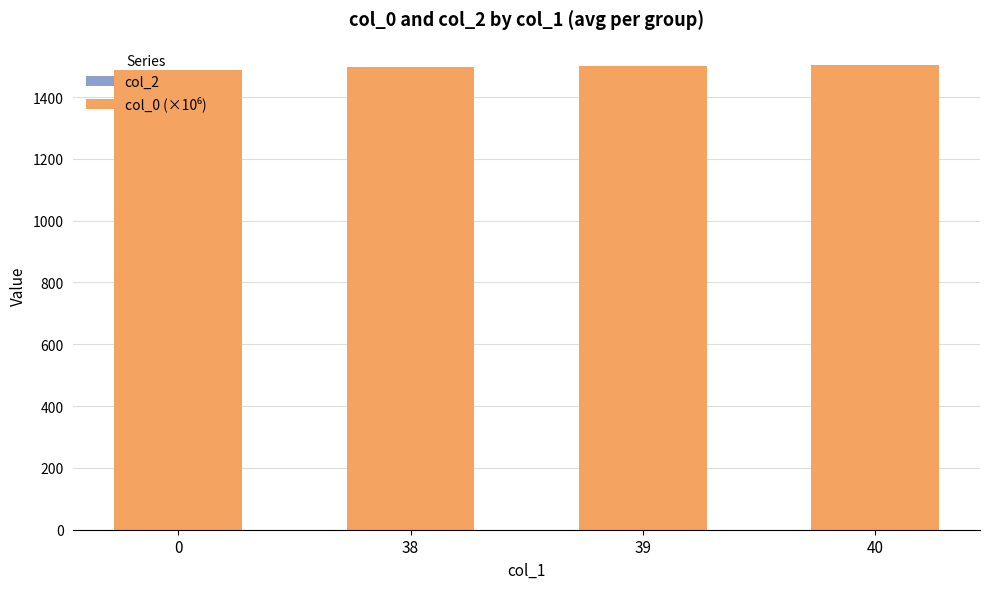

What is the smallest value displayed?

1487.6